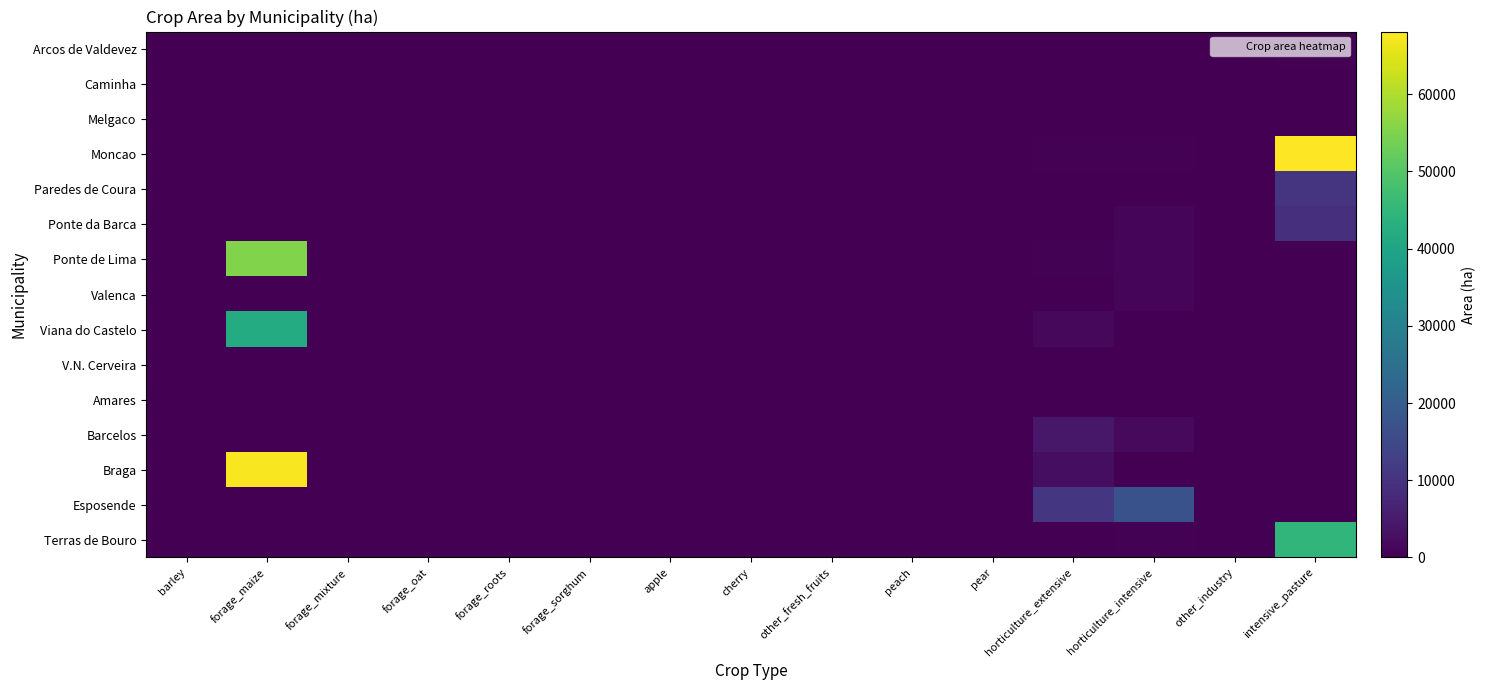

Reading left to right, what are all the values shown in this chart?

Arcos de Valdevez: barley=0.0	forage_maize=0.0	forage_mixture=0.0	forage_oat=0.0	forage_roots=0.0	forage_sorghum=0.0	apple=0.0	cherry=0.0	other_fresh_fruits=0.0	peach=0.0	pear=0.0	horticulture_extensive=0.0	horticulture_intensive=0.0	other_industry=0.0	intensive_pasture=419.1
Caminha: barley=0.0	forage_maize=0.0	forage_mixture=0.0	forage_oat=0.0	forage_roots=0.0	forage_sorghum=0.0	apple=0.0	cherry=0.0	other_fresh_fruits=0.0	peach=0.0	pear=0.0	horticulture_extensive=0.0	horticulture_intensive=0.0	other_industry=0.0	intensive_pasture=0.0
Melgaco: barley=0.0	forage_maize=0.0	forage_mixture=0.0	forage_oat=0.0	forage_roots=0.0	forage_sorghum=0.0	apple=0.0	cherry=0.0	other_fresh_fruits=0.0	peach=0.0	pear=0.0	horticulture_extensive=0.0	horticulture_intensive=0.0	other_industry=0.0	intensive_pasture=0.0
Moncao: barley=0.0	forage_maize=0.0	forage_mixture=0.0	forage_oat=0.0	forage_roots=0.0	forage_sorghum=0.0	apple=0.0	cherry=0.0	other_fresh_fruits=0.0	peach=0.0	pear=0.0	horticulture_extensive=310.4	horticulture_intensive=419.1	other_industry=0.0	intensive_pasture=68124.7
Paredes de Coura: barley=0.0	forage_maize=0.0	forage_mixture=0.0	forage_oat=0.0	forage_roots=0.0	forage_sorghum=0.0	apple=0.0	cherry=0.0	other_fresh_fruits=0.0	peach=0.0	pear=0.0	horticulture_extensive=0.0	horticulture_intensive=0.0	other_industry=0.0	intensive_pasture=10497.6
Ponte da Barca: barley=0.0	forage_maize=0.0	forage_mixture=0.0	forage_oat=0.0	forage_roots=0.0	forage_sorghum=0.0	apple=0.0	cherry=0.0	other_fresh_fruits=0.0	peach=0.0	pear=0.0	horticulture_extensive=0.0	horticulture_intensive=838.1	other_industry=0.0	intensive_pasture=9207.9
Ponte de Lima: barley=0.0	forage_maize=55303.8	forage_mixture=0.0	forage_oat=0.0	forage_roots=0.0	forage_sorghum=0.0	apple=0.0	cherry=0.0	other_fresh_fruits=0.0	peach=0.0	pear=0.0	horticulture_extensive=310.4	horticulture_intensive=838.1	other_industry=0.0	intensive_pasture=0.0
Valenca: barley=0.0	forage_maize=0.0	forage_mixture=0.0	forage_oat=0.0	forage_roots=0.0	forage_sorghum=0.0	apple=0.0	cherry=0.0	other_fresh_fruits=0.0	peach=0.0	pear=0.0	horticulture_extensive=0.0	horticulture_intensive=838.1	other_industry=0.0	intensive_pasture=0.0
Viana do Castelo: barley=0.0	forage_maize=41822.6	forage_mixture=0.0	forage_oat=0.0	forage_roots=0.0	forage_sorghum=0.0	apple=0.0	cherry=0.0	other_fresh_fruits=0.0	peach=0.0	pear=0.0	horticulture_extensive=1552.0	horticulture_intensive=0.0	other_industry=0.0	intensive_pasture=0.0
V.N. Cerveira: barley=0.0	forage_maize=0.0	forage_mixture=0.0	forage_oat=0.0	forage_roots=0.0	forage_sorghum=0.0	apple=0.0	cherry=0.0	other_fresh_fruits=0.0	peach=0.0	pear=0.0	horticulture_extensive=0.0	horticulture_intensive=0.0	other_industry=0.0	intensive_pasture=0.0
Amares: barley=0.0	forage_maize=0.0	forage_mixture=0.0	forage_oat=0.0	forage_roots=0.0	forage_sorghum=0.0	apple=0.0	cherry=0.0	other_fresh_fruits=0.0	peach=0.0	pear=0.0	horticulture_extensive=0.0	horticulture_intensive=0.0	other_industry=0.0	intensive_pasture=0.0
Barcelos: barley=0.0	forage_maize=0.0	forage_mixture=0.0	forage_oat=0.0	forage_roots=0.0	forage_sorghum=0.0	apple=0.0	cherry=0.0	other_fresh_fruits=0.0	peach=0.0	pear=0.0	horticulture_extensive=4345.7	horticulture_intensive=1676.2	other_industry=0.0	intensive_pasture=0.0
Braga: barley=0.0	forage_maize=67574.0	forage_mixture=0.0	forage_oat=0.0	forage_roots=0.0	forage_sorghum=0.0	apple=0.0	cherry=0.0	other_fresh_fruits=0.0	peach=0.0	pear=0.0	horticulture_extensive=2483.3	horticulture_intensive=0.0	other_industry=0.0	intensive_pasture=0.0
Esposende: barley=0.0	forage_maize=0.0	forage_mixture=0.0	forage_oat=0.0	forage_roots=0.0	forage_sorghum=0.0	apple=0.0	cherry=0.0	other_fresh_fruits=0.0	peach=0.0	pear=0.0	horticulture_extensive=10864.4	horticulture_intensive=17181.0	other_industry=0.0	intensive_pasture=0.0
Terras de Bouro: barley=0.0	forage_maize=0.0	forage_mixture=0.0	forage_oat=0.0	forage_roots=0.0	forage_sorghum=0.0	apple=0.0	cherry=0.0	other_fresh_fruits=0.0	peach=0.0	pear=0.0	horticulture_extensive=0.0	horticulture_intensive=419.1	other_industry=0.0	intensive_pasture=44821.7